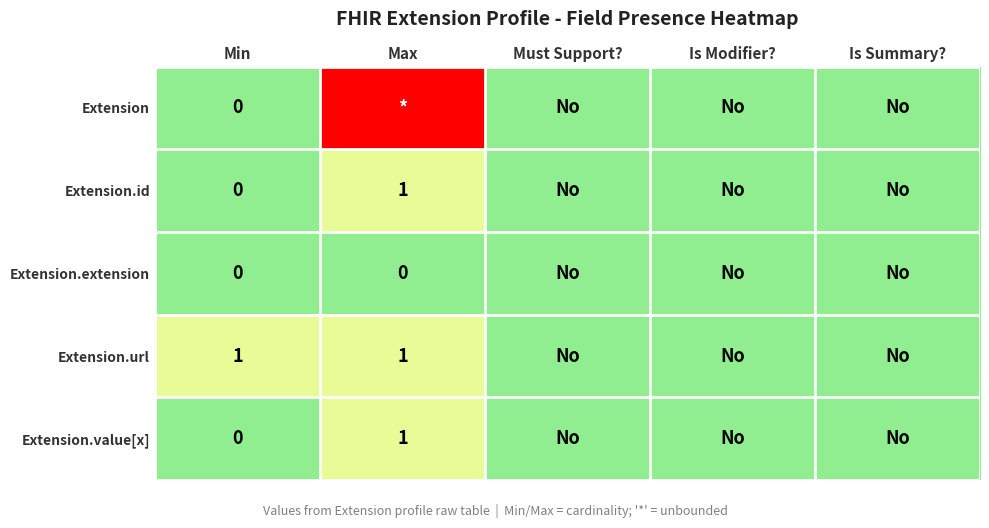

The Extension.url series shows 2 at Min. True or false?

False